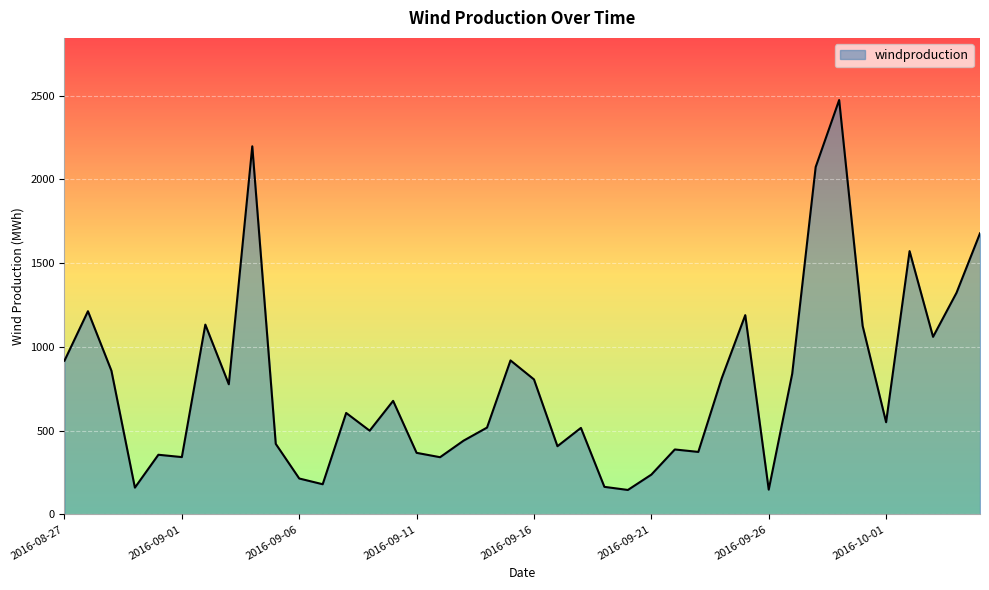

What is the maximum value shown in the chart?

2474.6